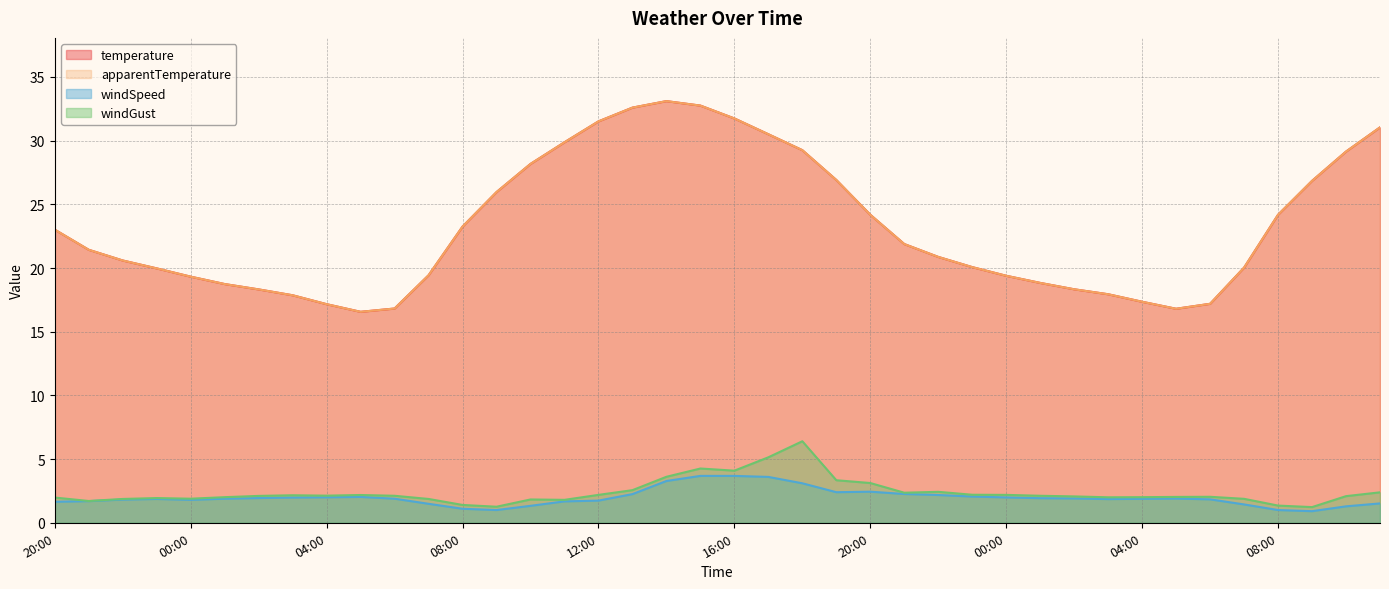

What is the maximum value for apparentTemperature?

33.1